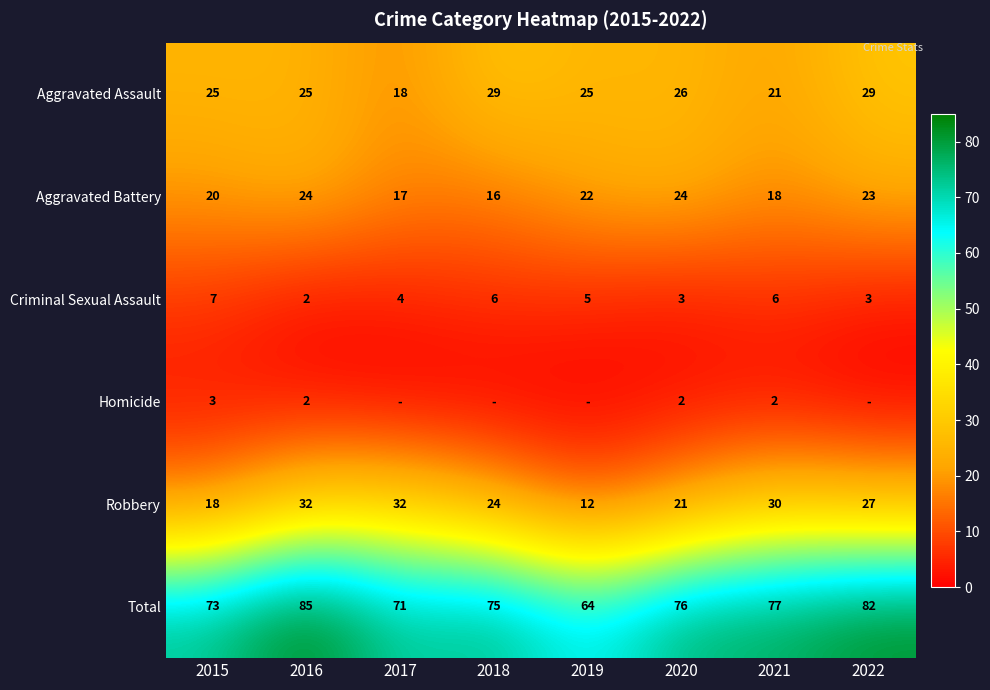

At which label does Criminal Sexual Assault reach its peak?

2015